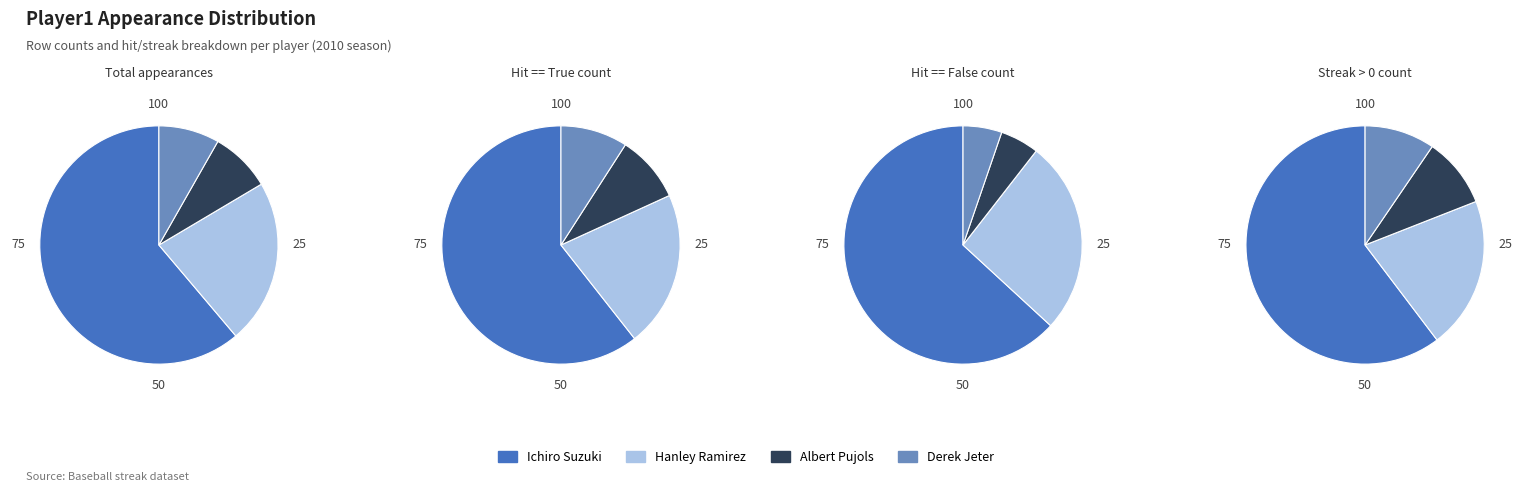

To the nearest percent, what is the difference between the Hanley Ramirez and Ichiro Suzuki slice percentages?

39%